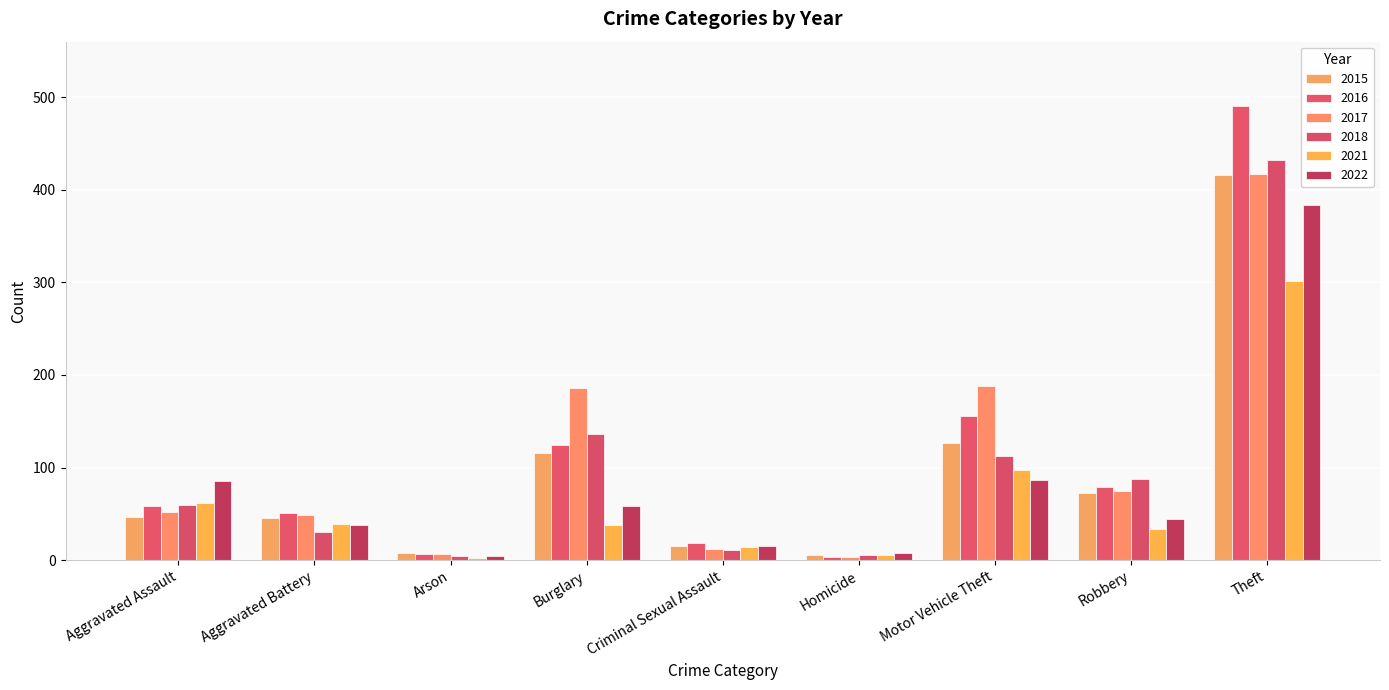

Reading left to right, extract all data points from this chart.

2015: 47	46	8	116	15	6	126	73	416
2016: 58	51	7	124	18	3	156	79	490
2017: 52	49	7	186	12	3	188	75	417
2018: 60	30	5	136	11	6	113	88	432
2021: 62	39	2	38	14	6	97	34	302
2022: 85	38	4	58	15	8	87	44	384